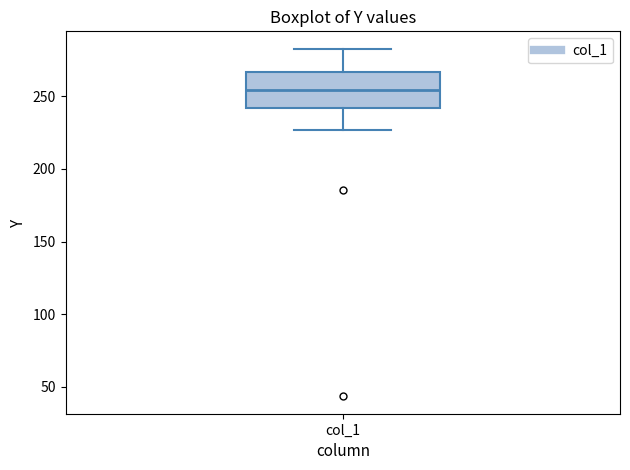

Where does the median line of the box for col_1 sit on the y-axis? The values are not printed on the chart, so give them approximately, as read against the axis.

255